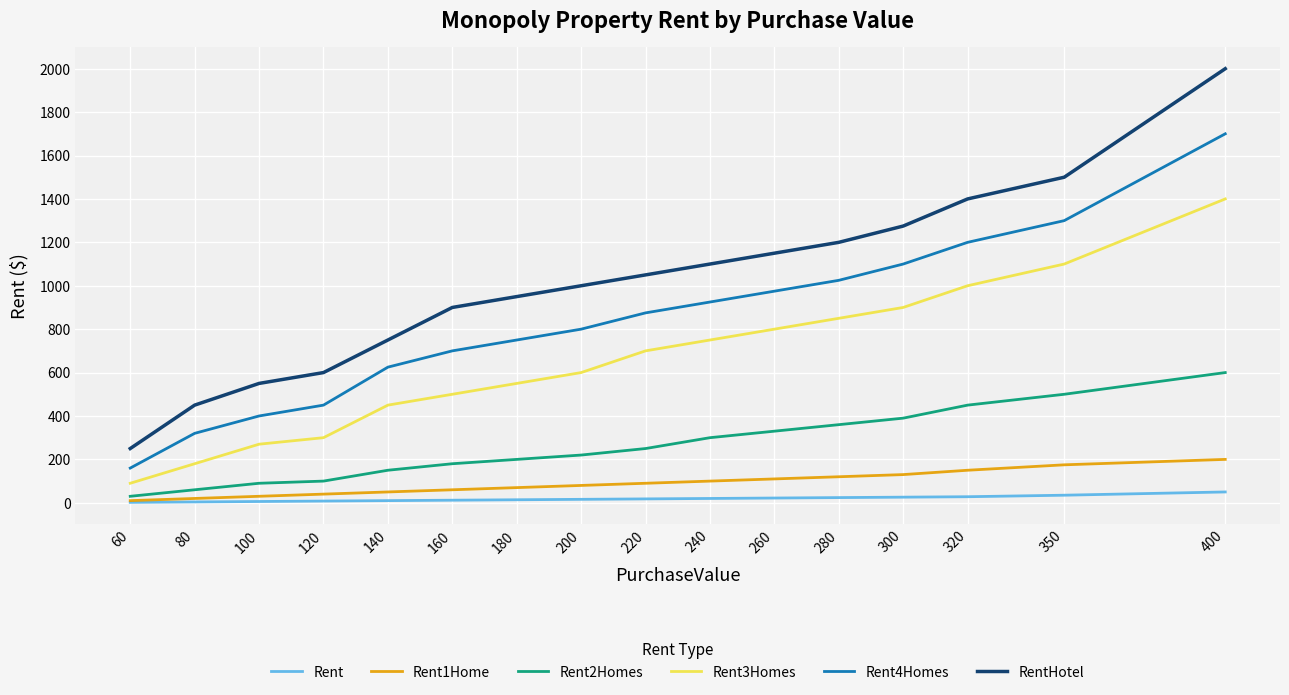

What are all the series names shown in the legend?

Rent, Rent1Home, Rent2Homes, Rent3Homes, Rent4Homes, RentHotel